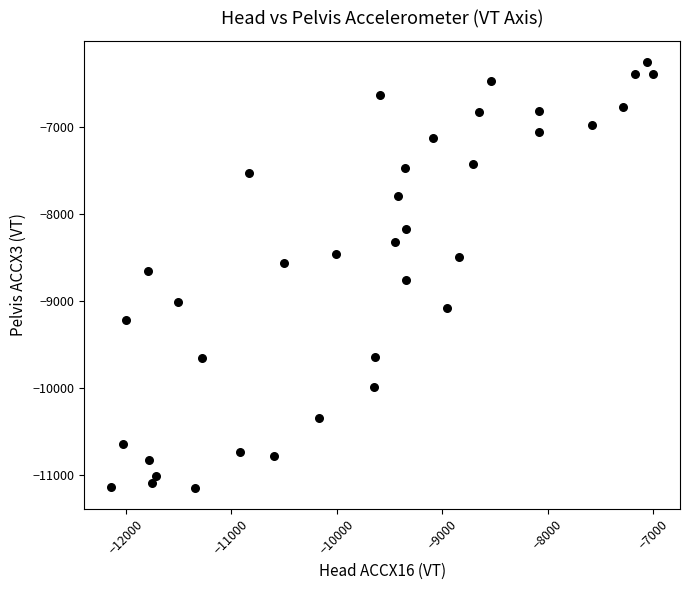

What is the range of Y values (max minus min)?

4889.0